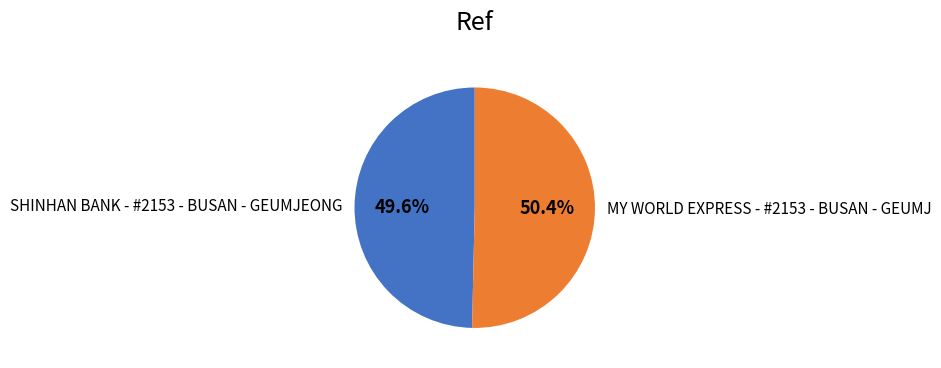

To the nearest percent, what is the average slice percentage?

50%